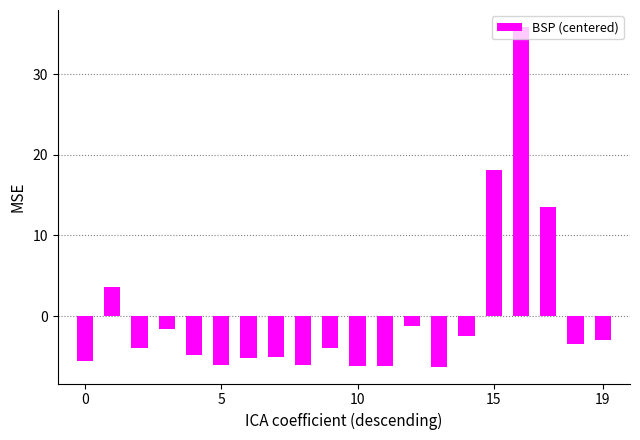

What is the value of the 15th bar from the left?

-2.5